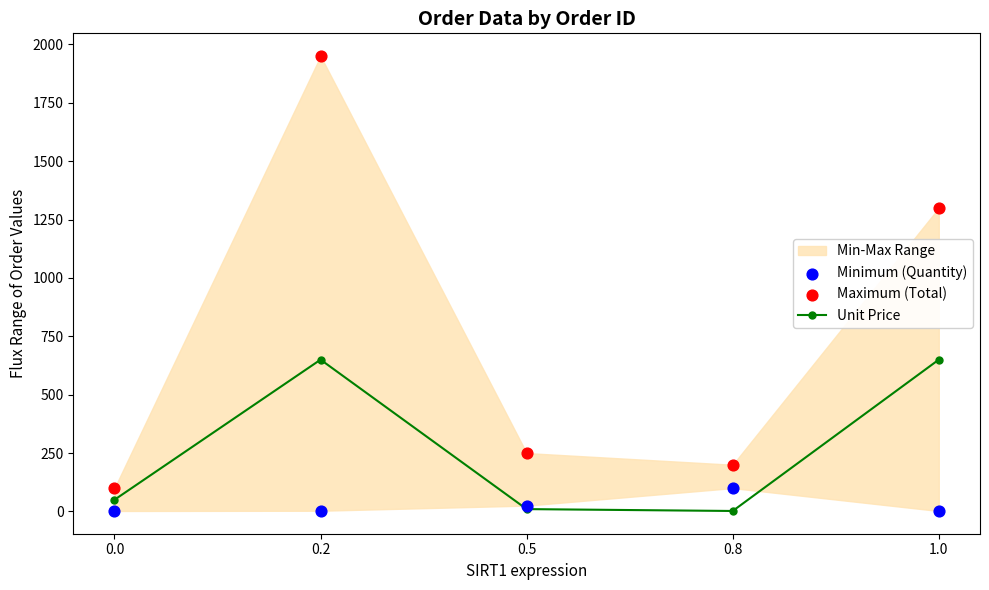

In Unit Price, how many points are higher than both neighbors (excluding endpoints)?

1